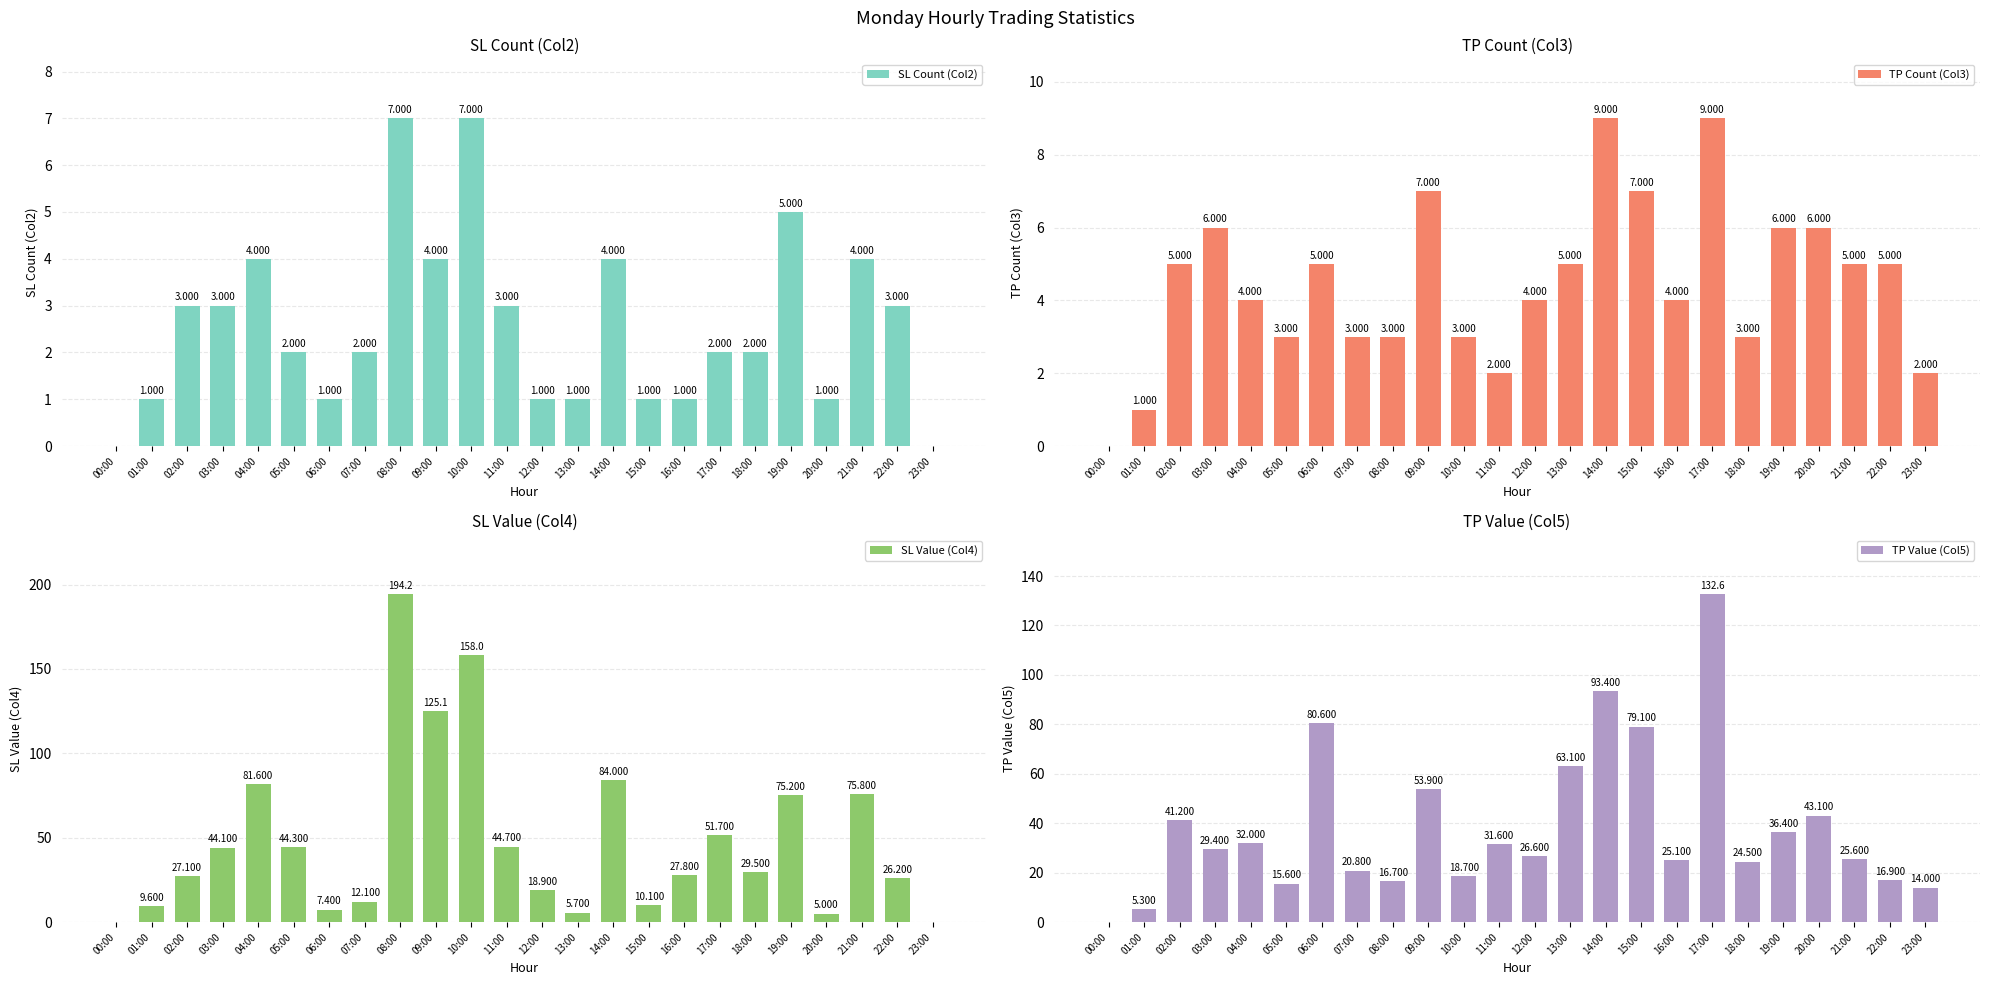

The TP Count (Col3) series shows 7.0 at 09:00. True or false?

True